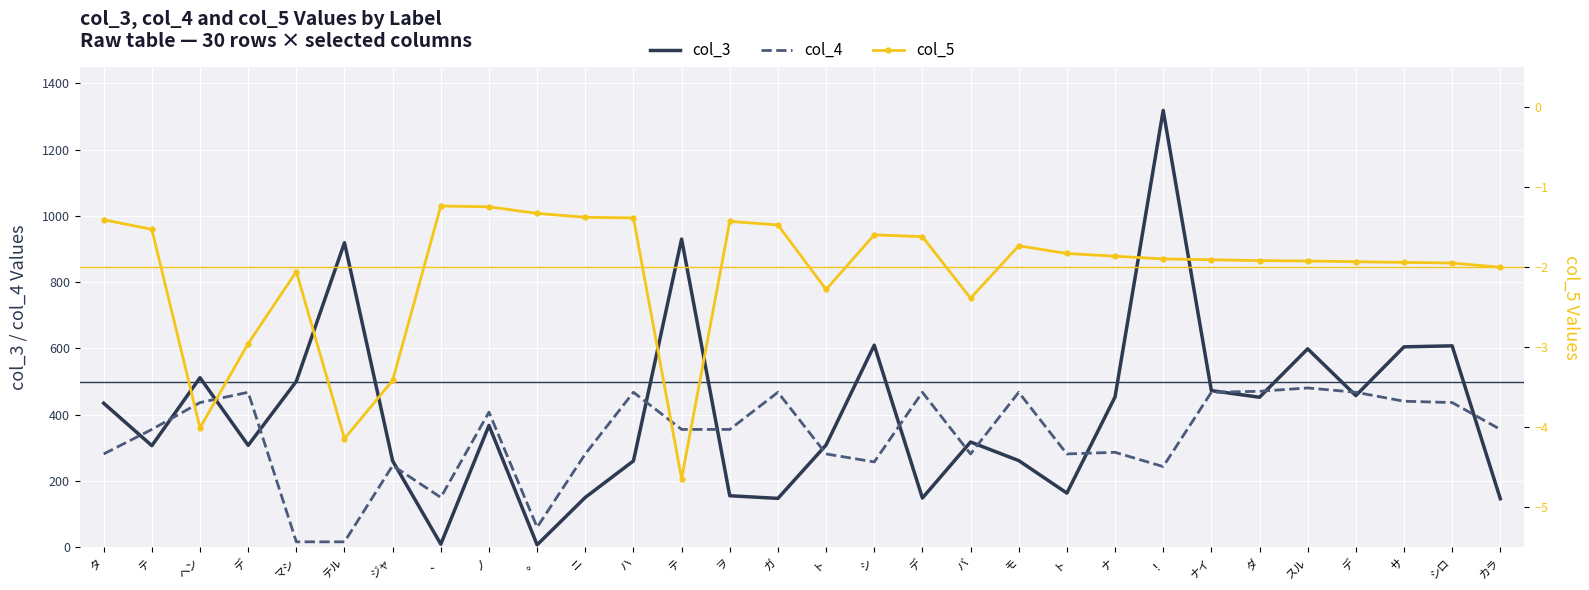

Where does the col_4 series first go above 356?

ヘン